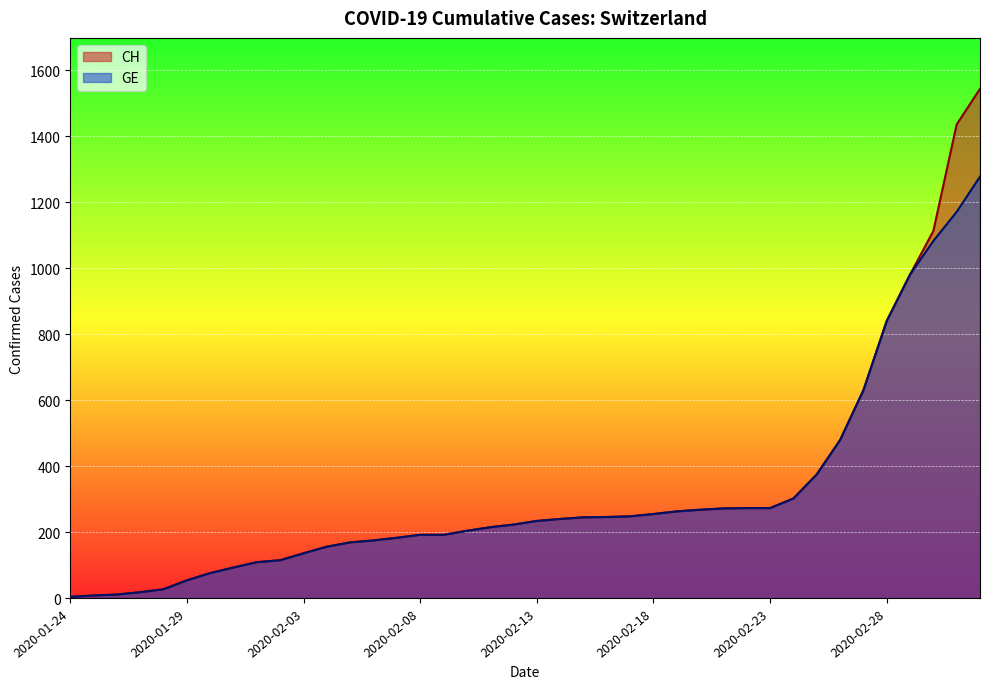

True or false: GE and CH intersect in this chart.

False